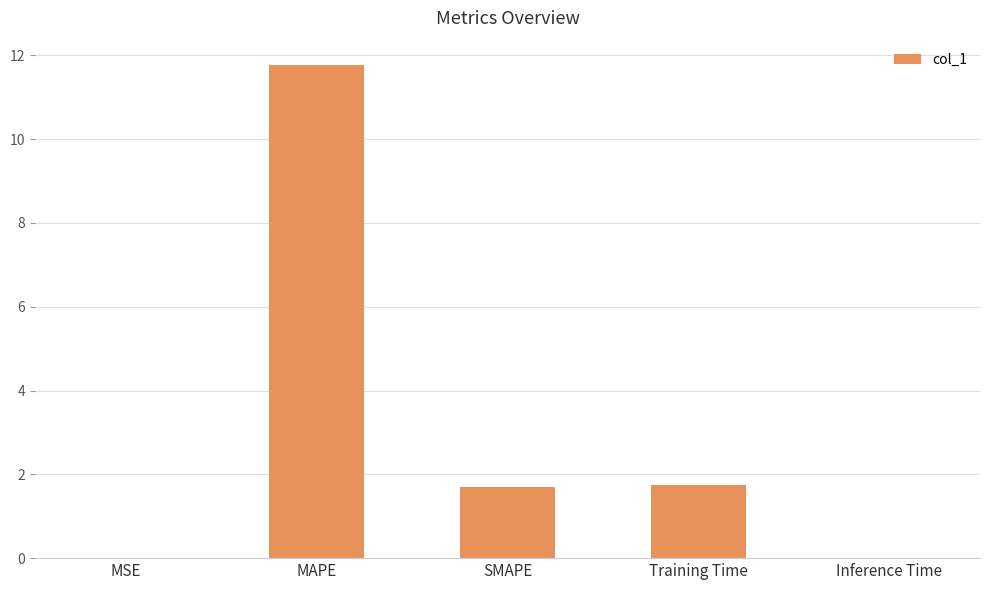

Which label corresponds to the largest value in the chart?

MAPE